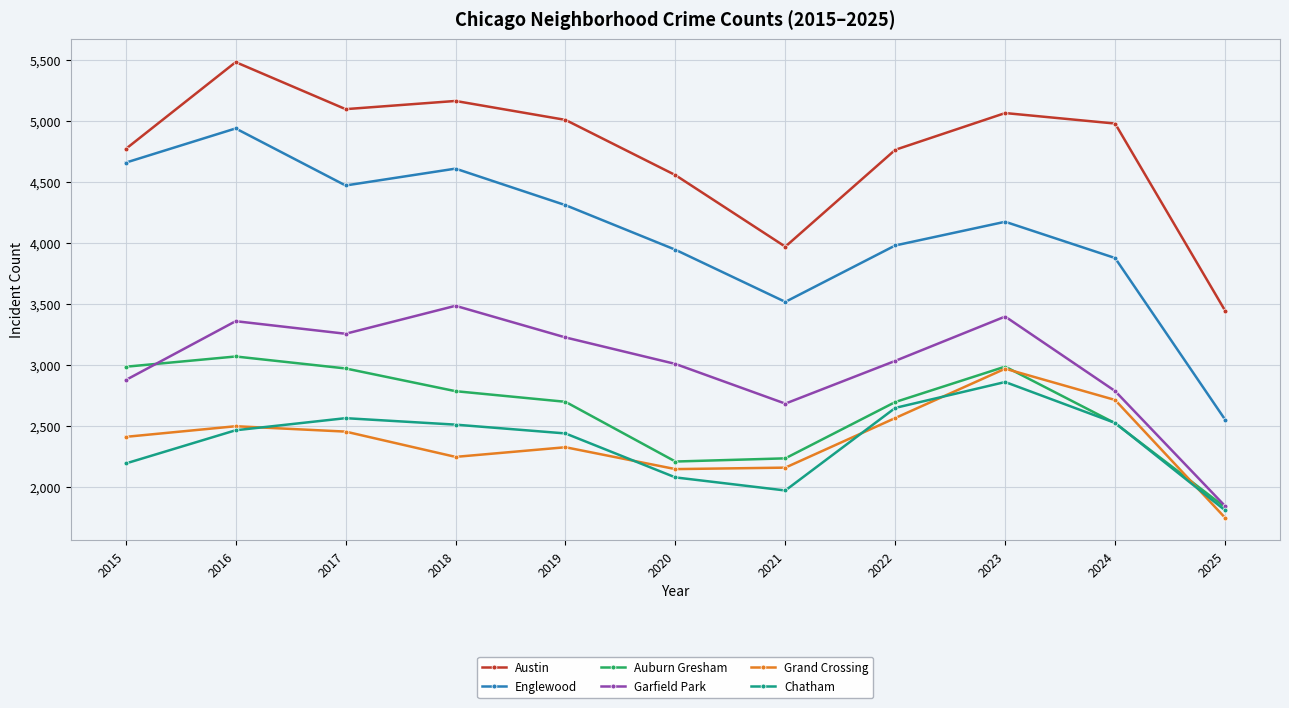

What is the difference between the maximum and minimum values in the Garfield Park series?

1639